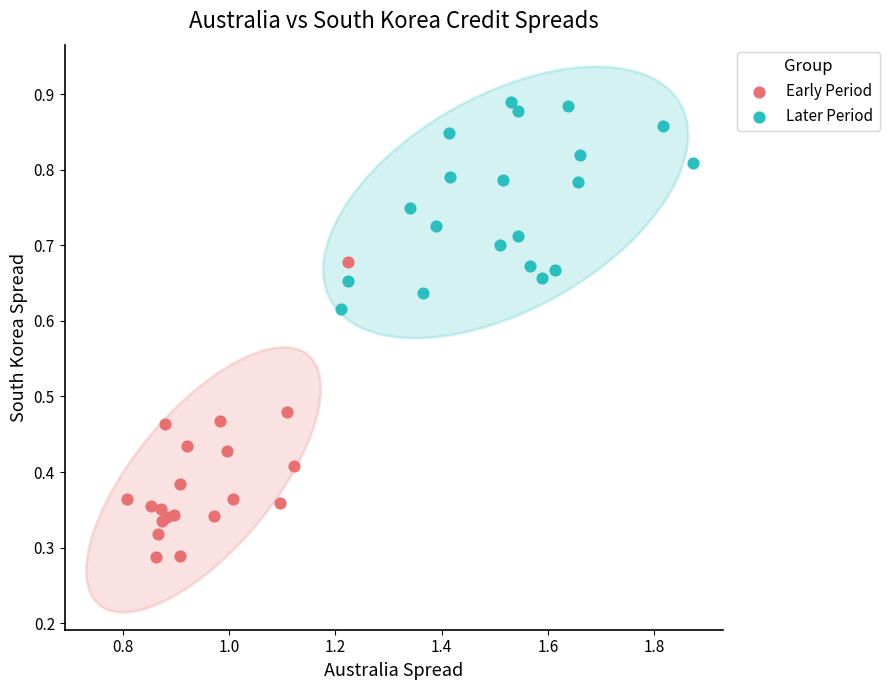

Which series has the largest Y range (max minus min)?

Early Period